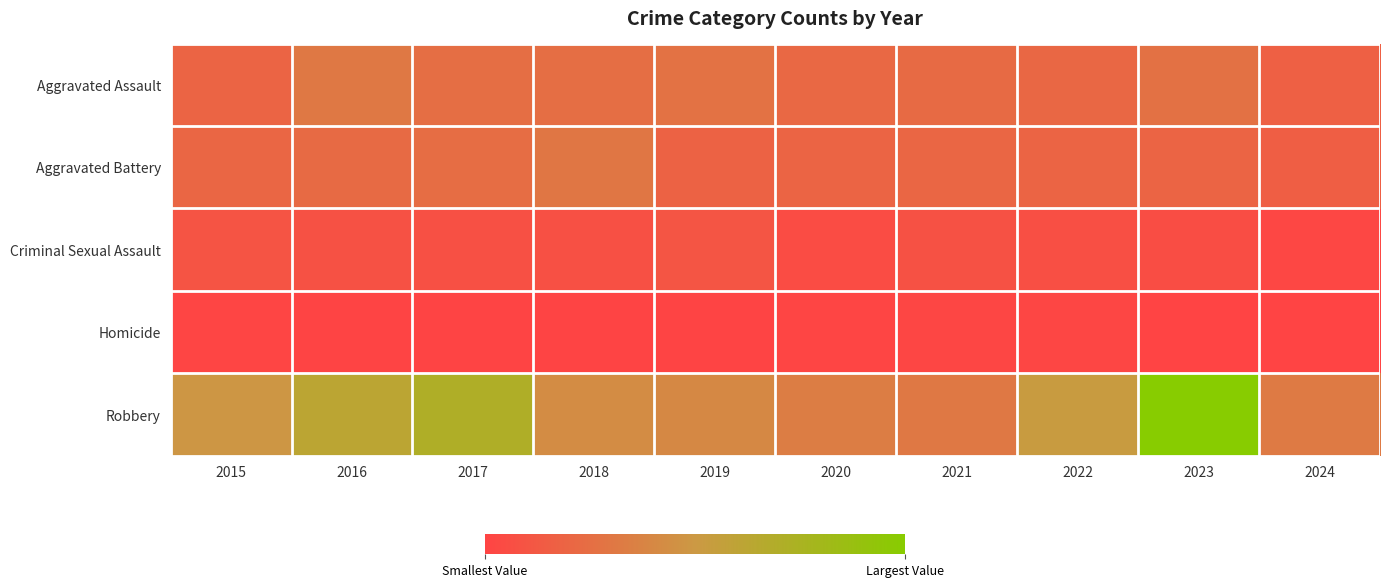

List the series in order of their peak value, lowest first.

Homicide, Criminal Sexual Assault, Aggravated Battery, Aggravated Assault, Robbery